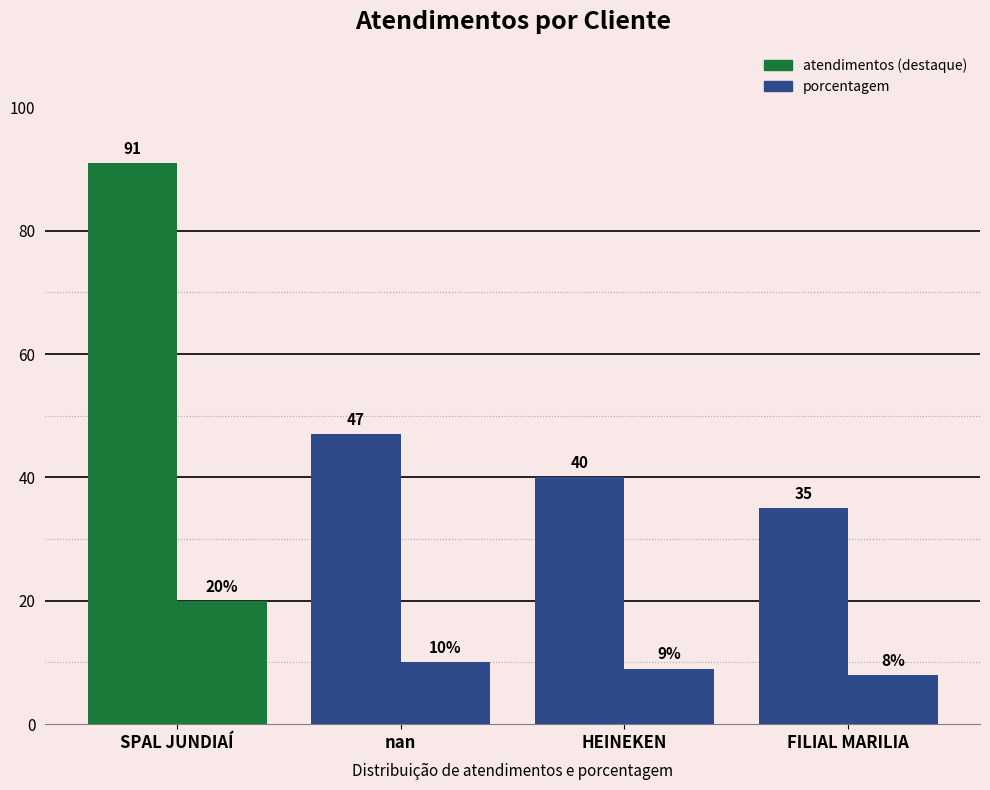

How many bars are there in each group?

2